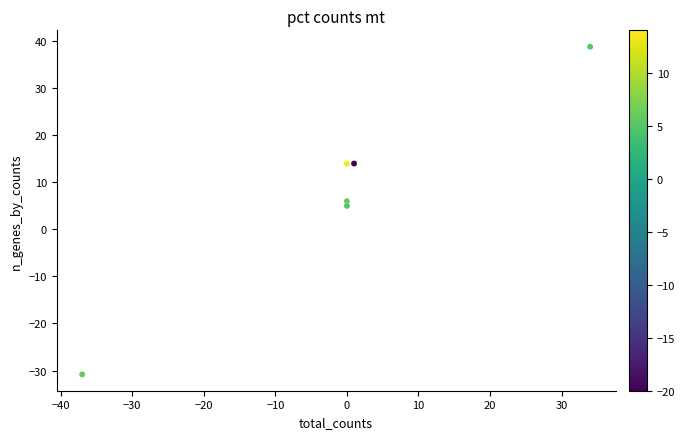

What is the average X value?

-0.3